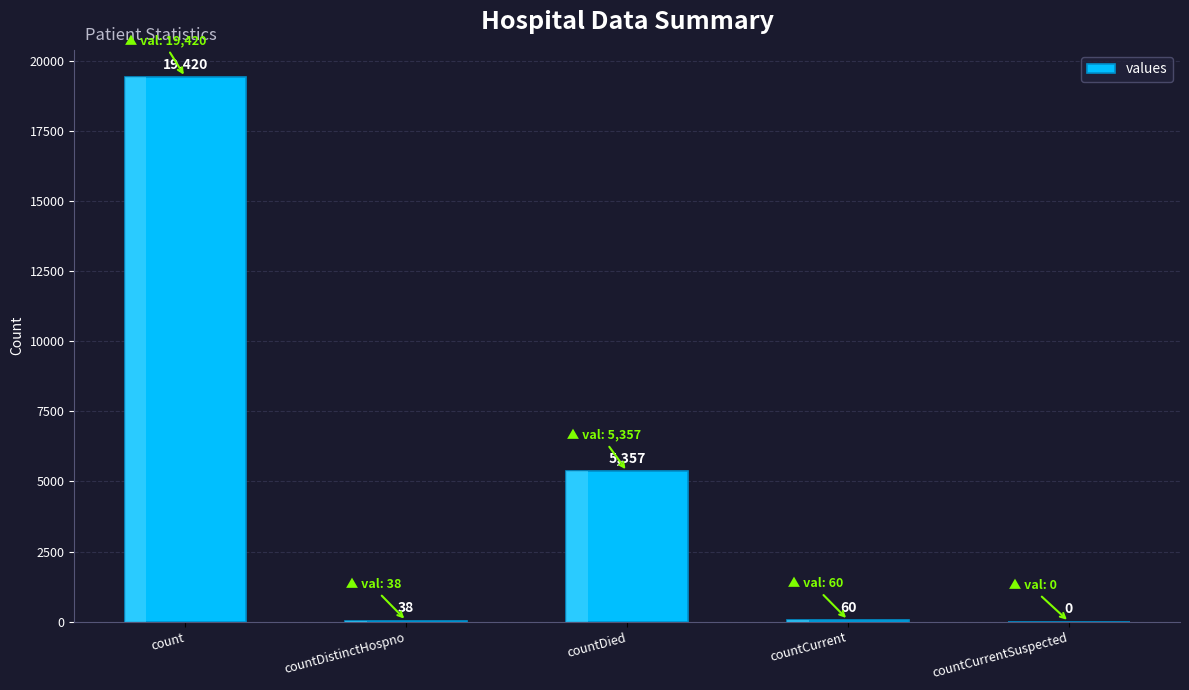

True or false: the data shows 2066 at countDied.

False